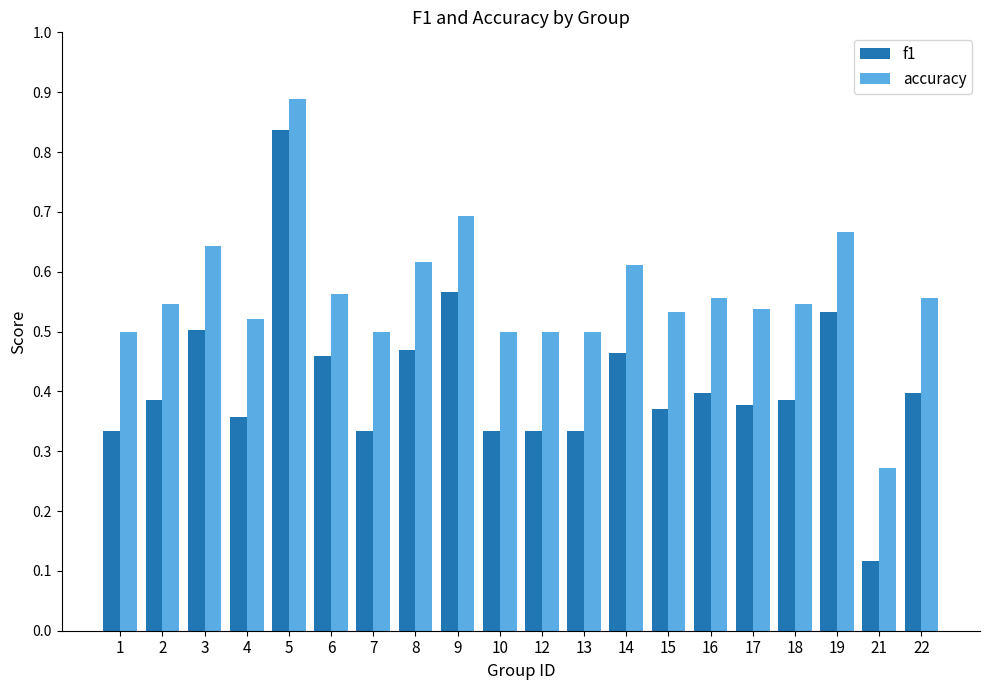

Which series has the largest total across all categories?

accuracy